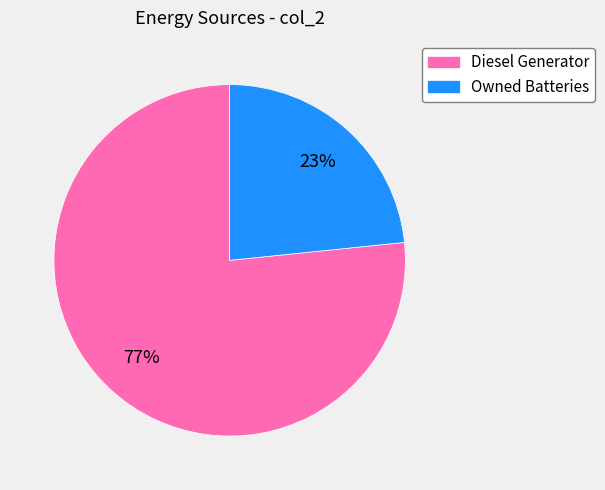

Does any single category account for the majority?

Yes